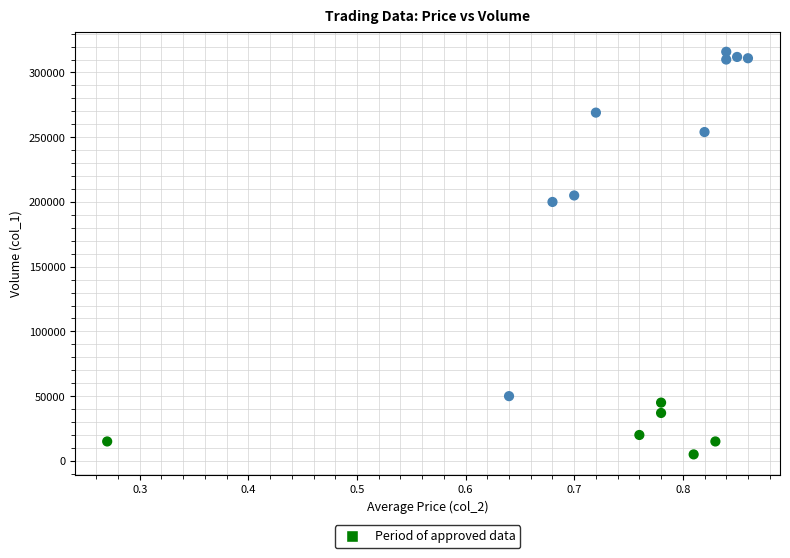

What Y value in the scatter plot is closest to 160500?

200000